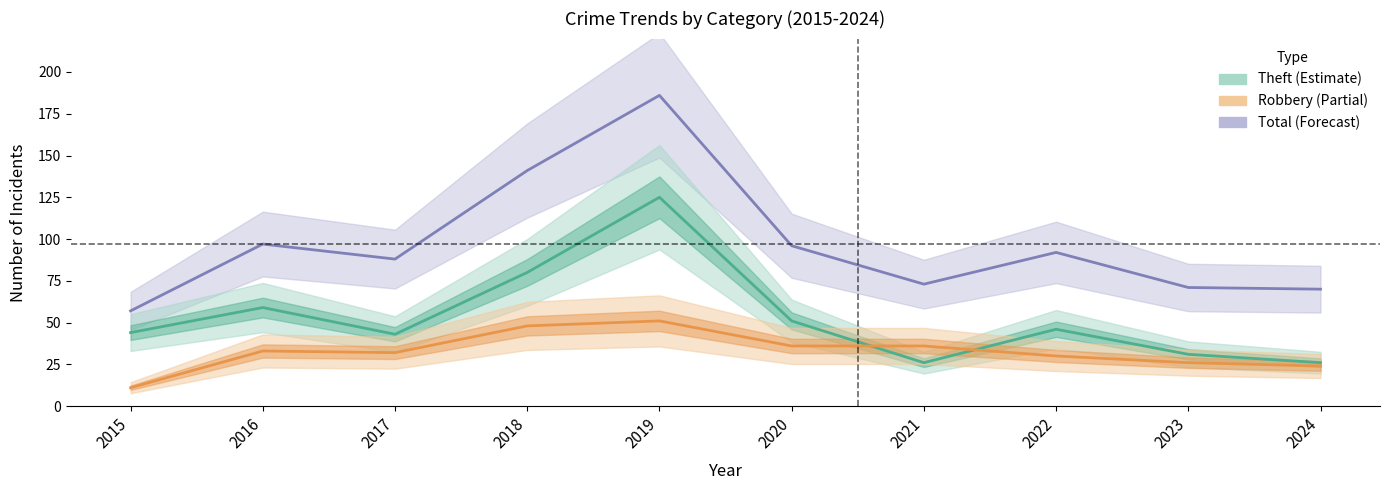

At which label does Theft reach its peak?

2019